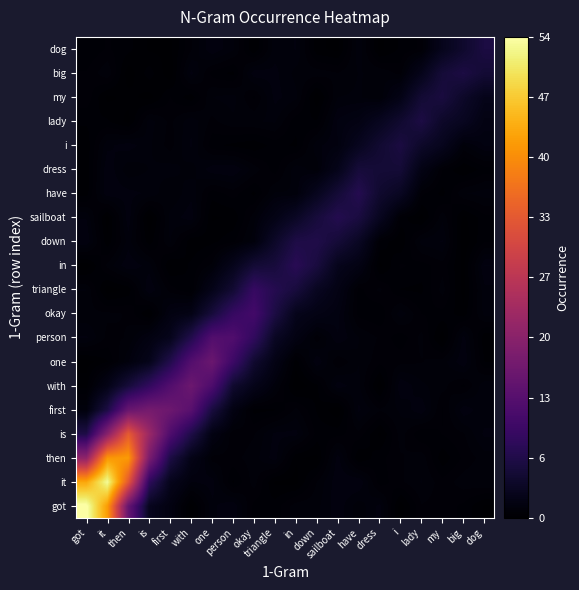

At in, list the series in order from smallest to largest.

with, it, then, one, i, lady, first, got, big, have, my, dress, dog, is, person, okay, sailboat, triangle, down, in